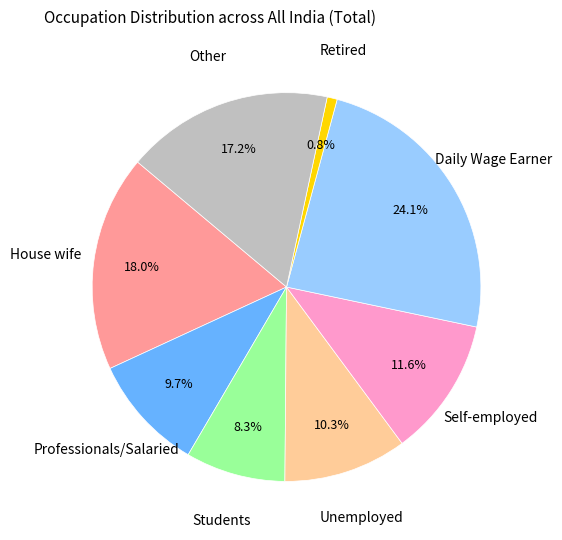

Which category has the biggest portion of the pie?

Daily Wage Earner